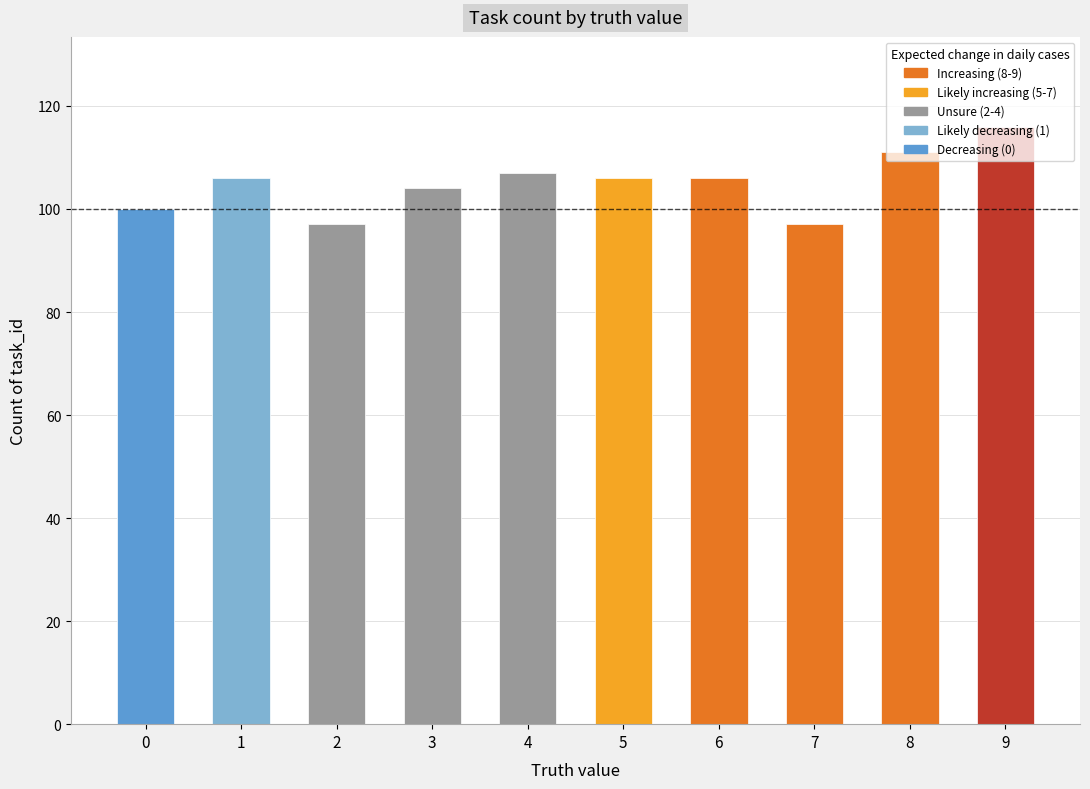

The chart shows a value of 111 at 8. True or false?

True